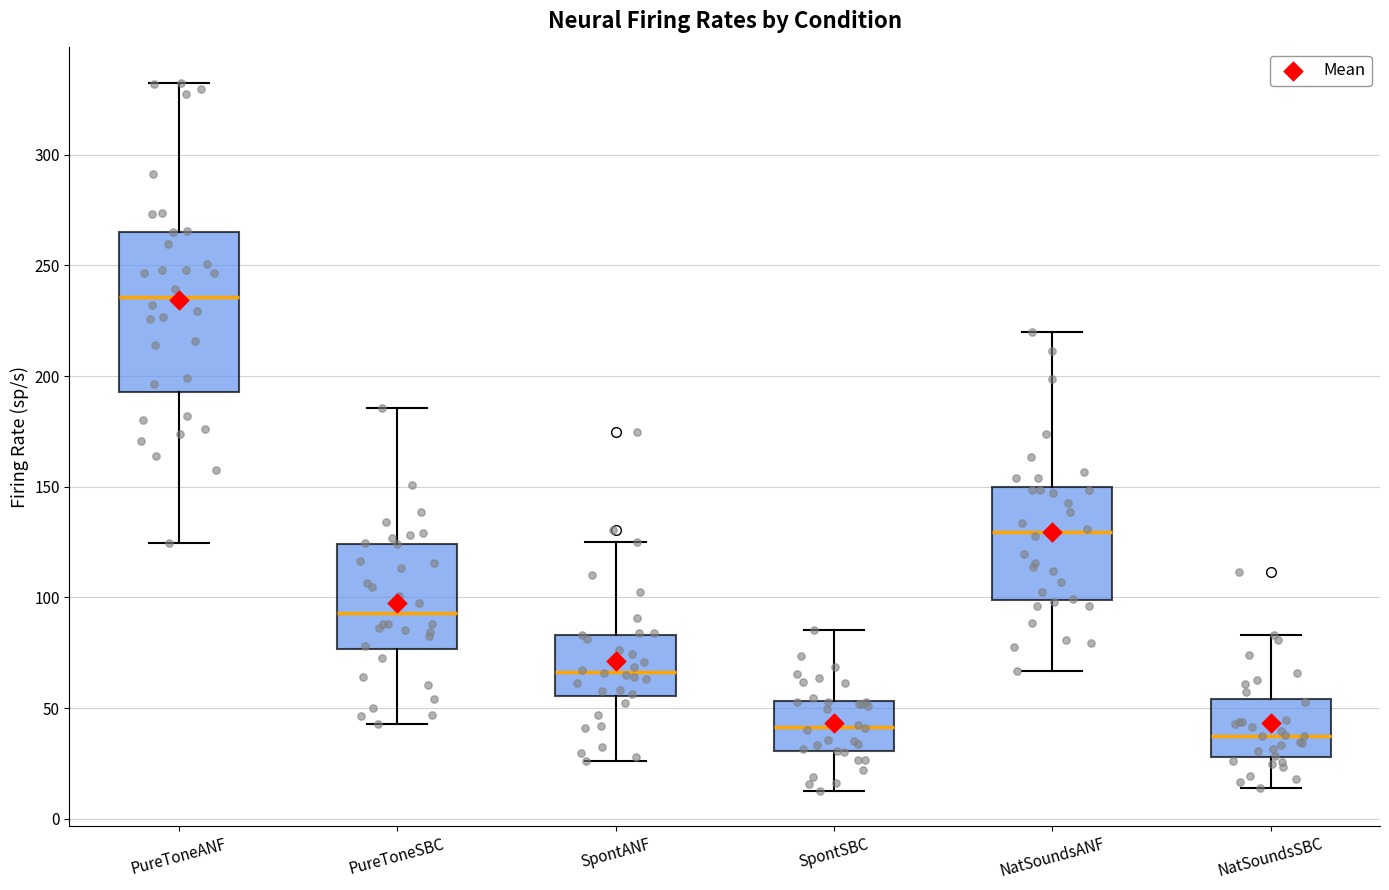

Reading left to right, read every box against the y-axis: the position of its median line, the range the box covers, and the ends of its whiskers. The values are not printed on the chart, so give them approximately, as read against the axis.

PureToneANF: median 235, box 195 to 265, whiskers 125 to 330
PureToneSBC: median 95, box 75 to 125, whiskers 45 to 185
SpontANF: median 65, box 55 to 85, whiskers 25 to 125
SpontSBC: median 40, box 30 to 55, whiskers 15 to 85
NatSoundsANF: median 130, box 100 to 150, whiskers 65 to 220
NatSoundsSBC: median 40, box 30 to 55, whiskers 15 to 85